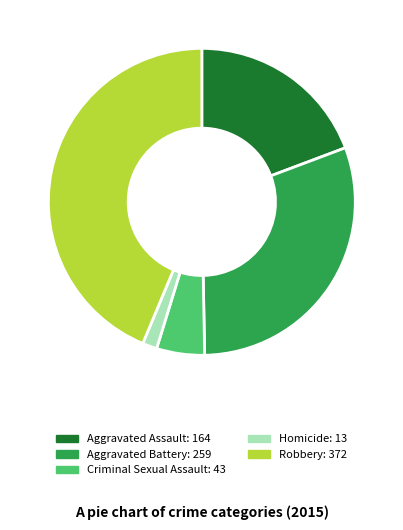

What is the largest slice in the pie chart?

Robbery